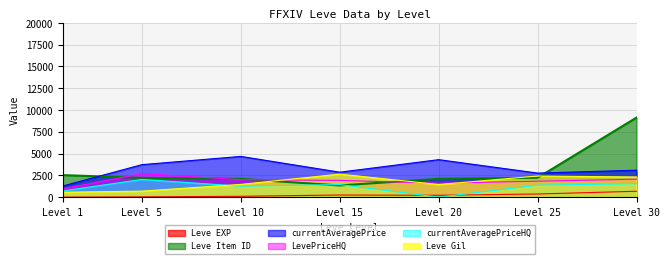

Which series has the largest range (max minus min)?

Leve Item ID